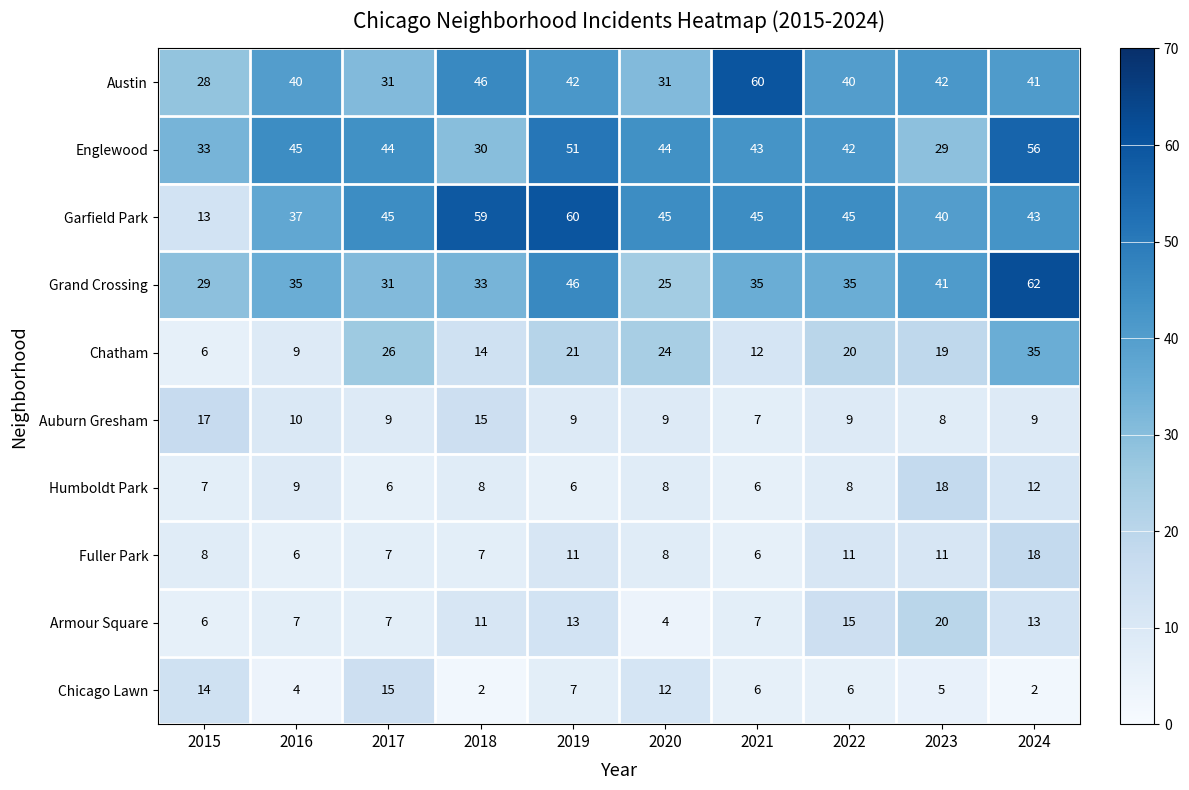

What is the total value across all series at 2016?

202